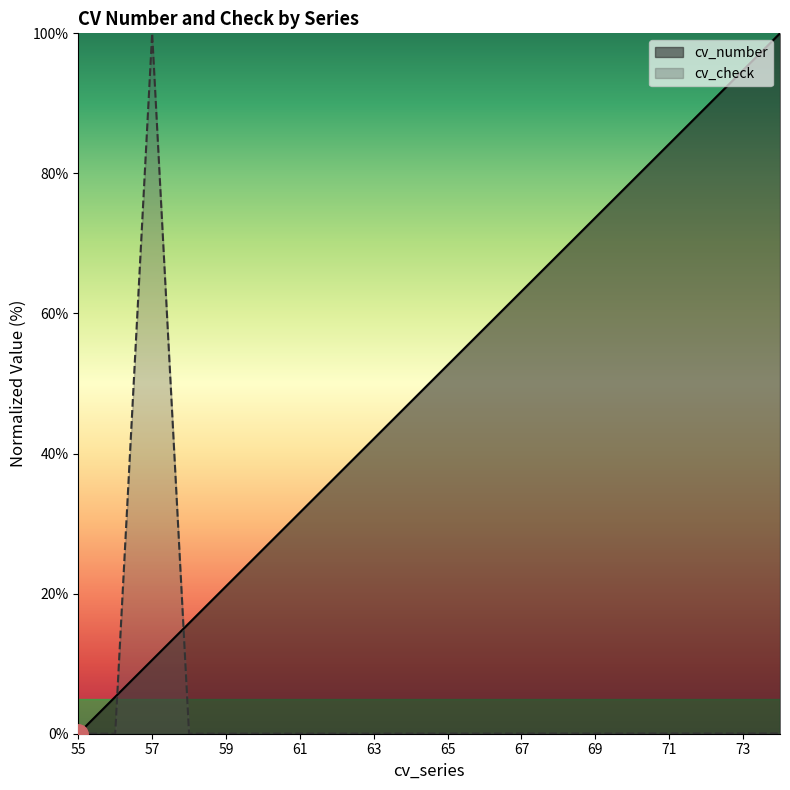

What is the total value across all series at 62?

36.9